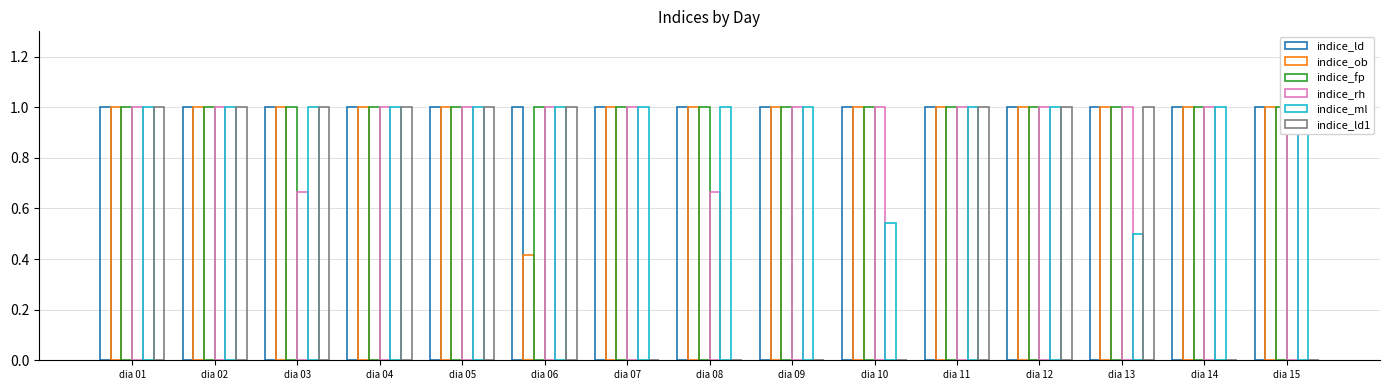

Rank the series at dia 11 from lowest to highest value.

indice_ld, indice_ob, indice_fp, indice_rh, indice_ml, indice_ld1